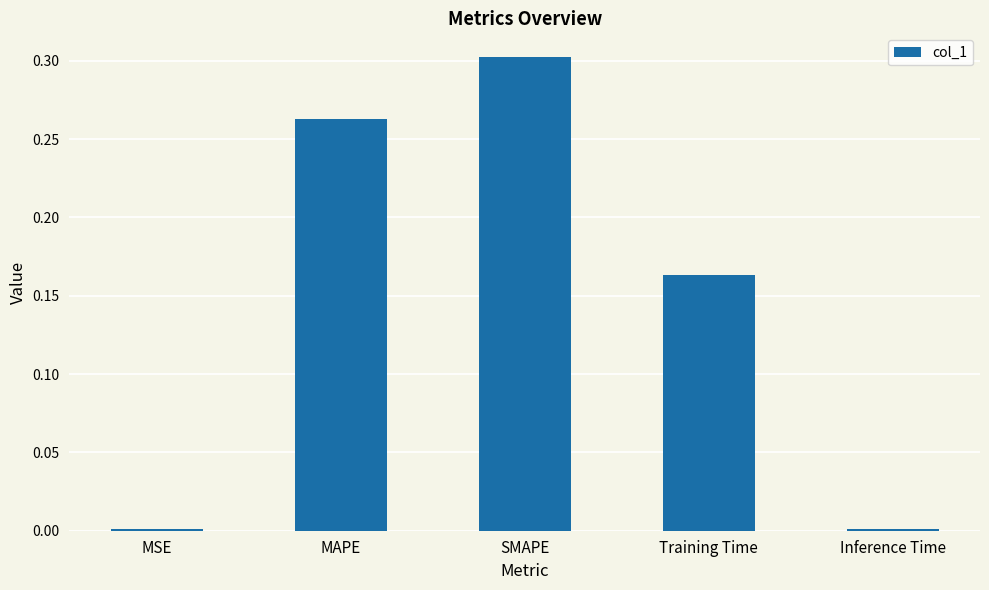

The chart shows a value of 0.2 at SMAPE. True or false?

False